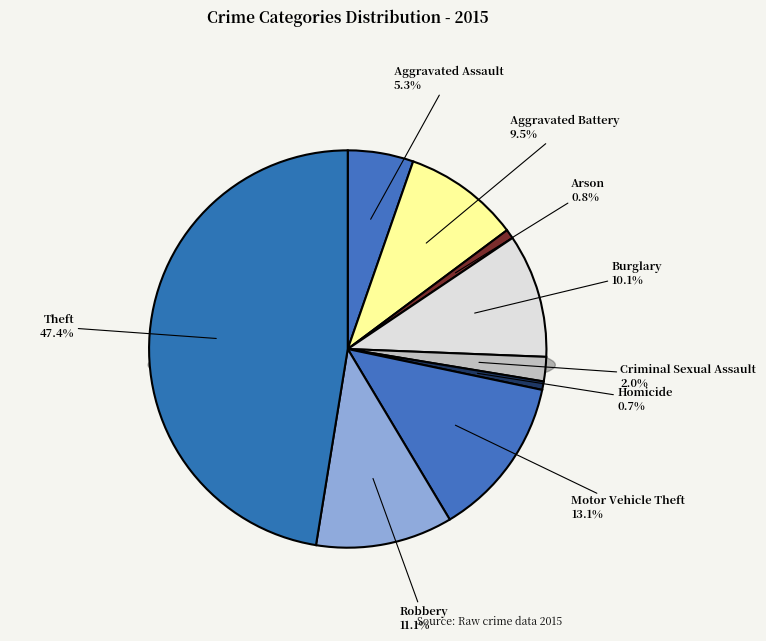

Is Burglary the majority of the pie?

No